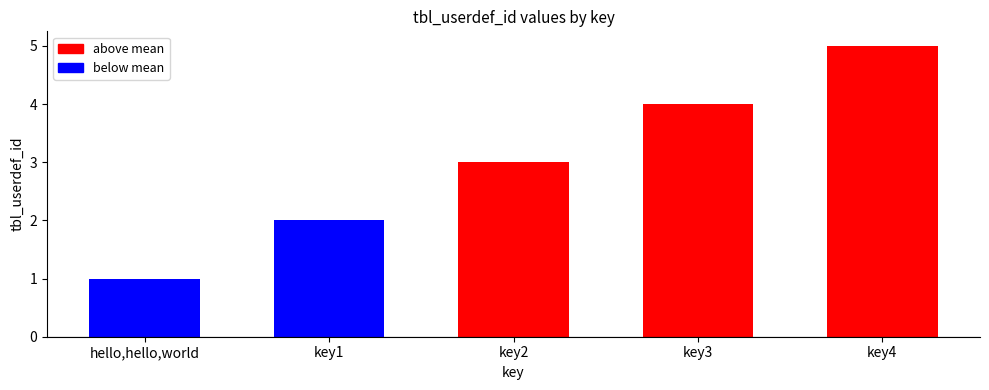

Reading right to left, transcribe all the data shown in this chart.

5	4	3	2	1